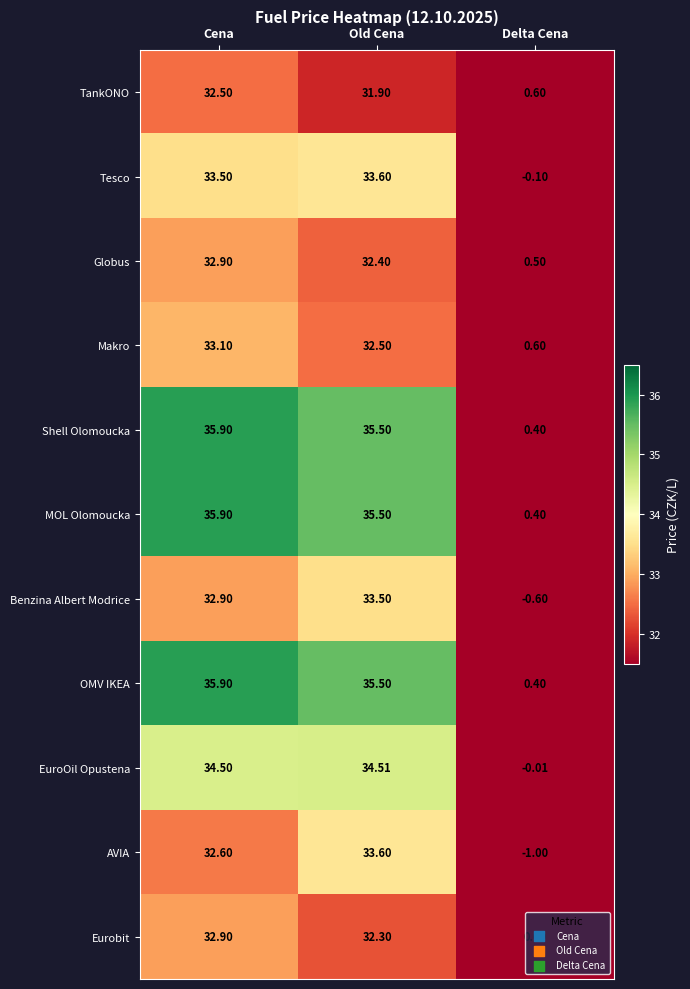

At which label does EuroOil Opustena first exceed 34?

Cena